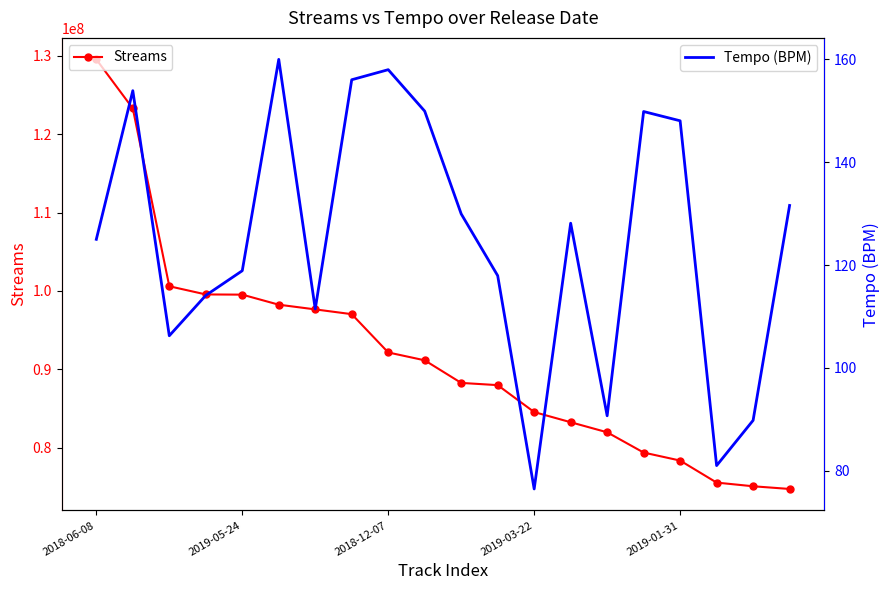

What is the sum of the Streams values at 10 and 18?

163325196.0